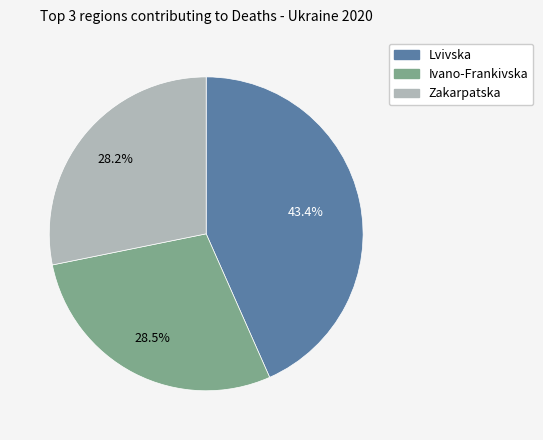

What is the ratio of the value at Lvivska to the value at Zakarpatska?

1.5